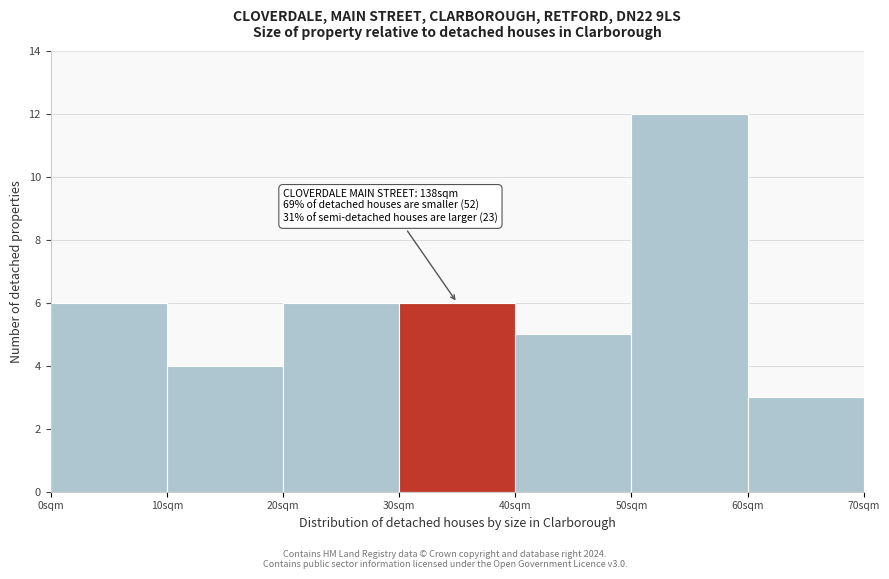

Over which range of the x-axis is the bar tallest?

50 to 60